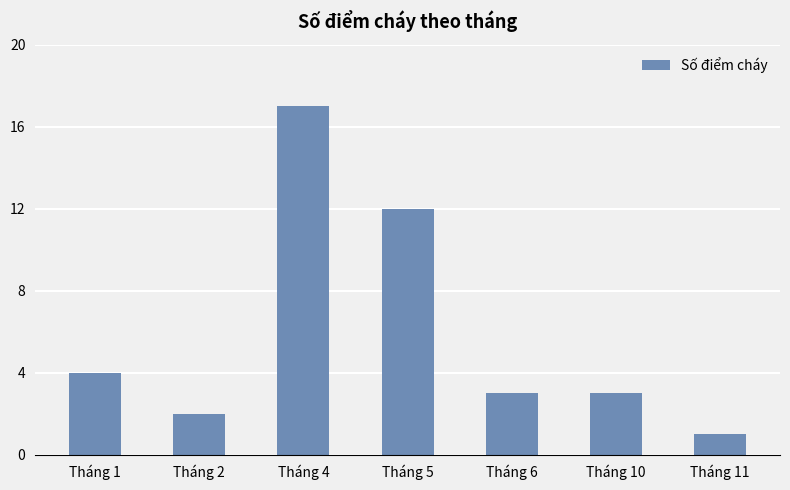

Which category has the lowest value across all series?

Tháng 11